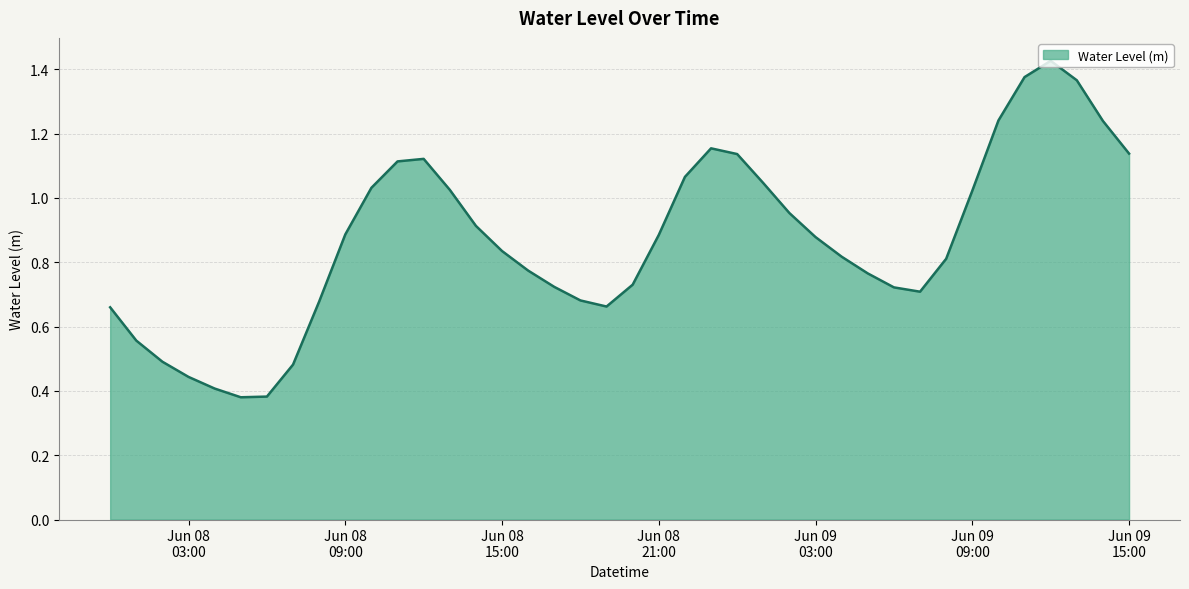

Is this an area chart (filled region under the line)?

Yes